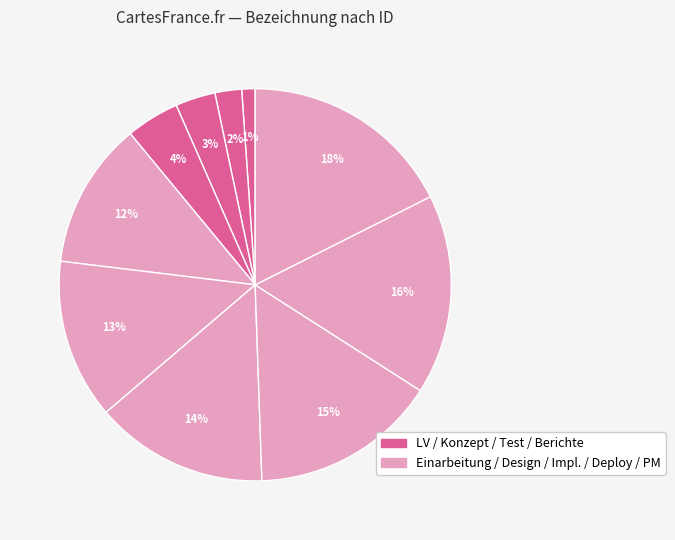

How many slices are in this pie chart?

10